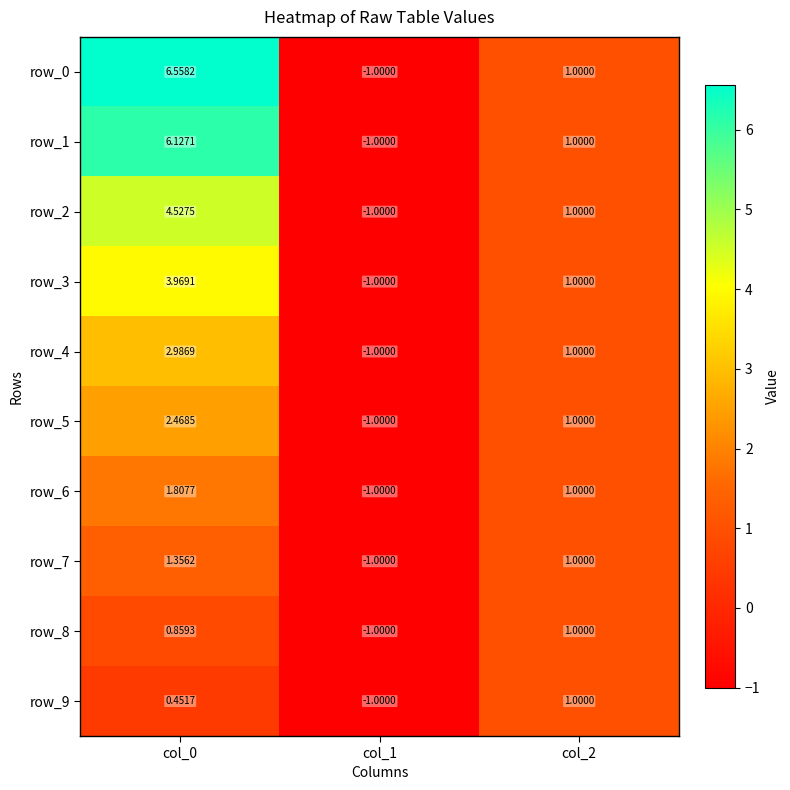

What is the sum of all row_6 values?

1.8